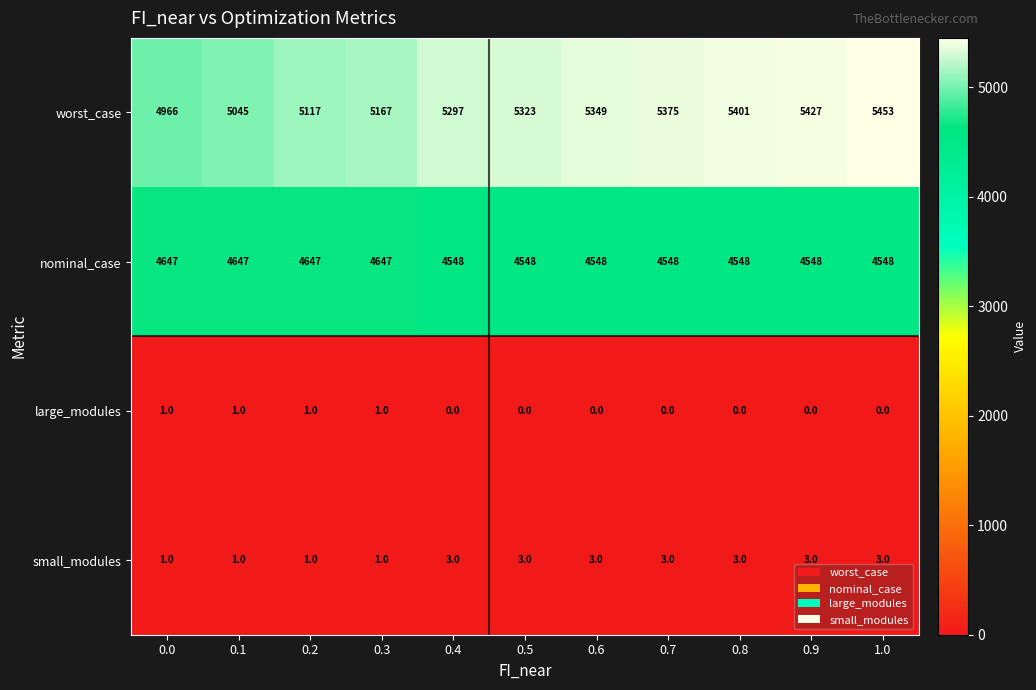

What is the spread (max minus min) of values at 0.4?

5297